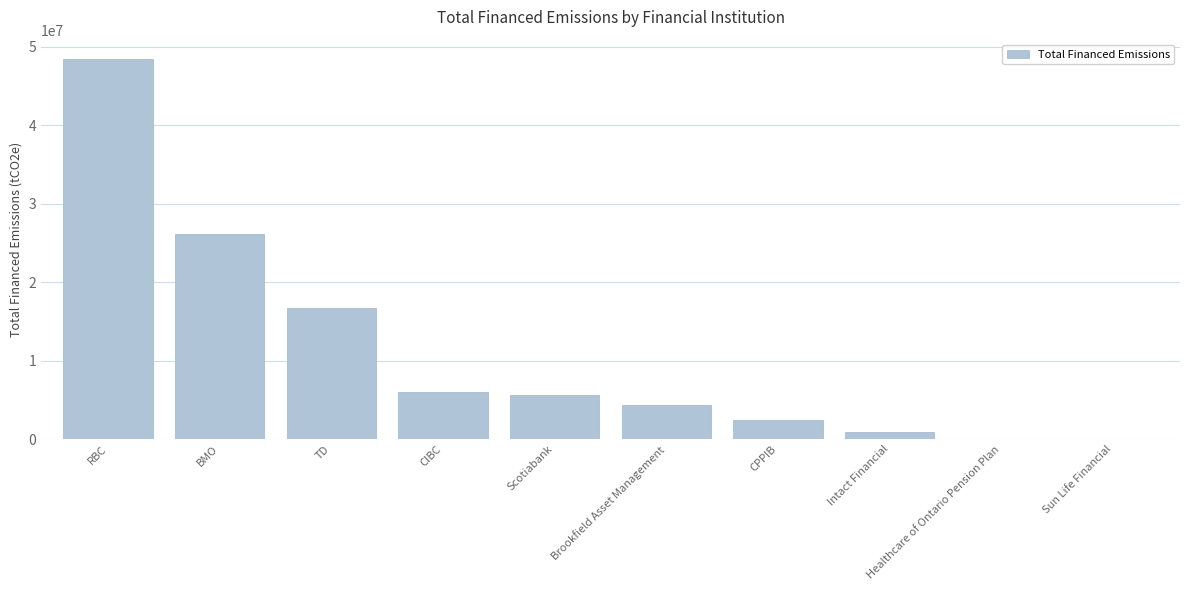

What is the ratio of the value at BMO to the value at Intact Financial?

30.1